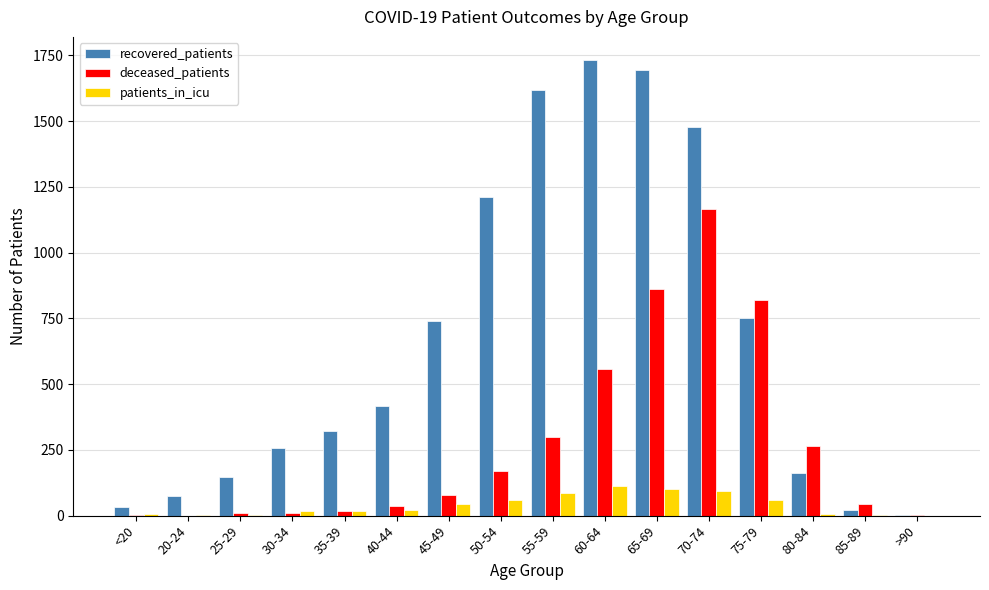

Which series has the largest total across all categories?

recovered_patients